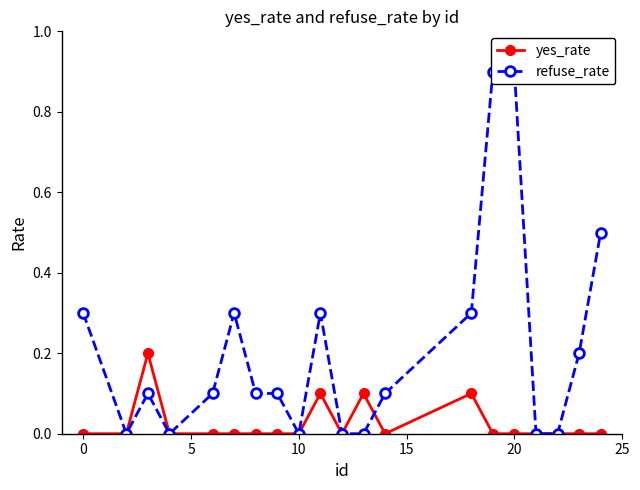

In yes_rate, how many points are higher than both neighbors (excluding endpoints)?

4